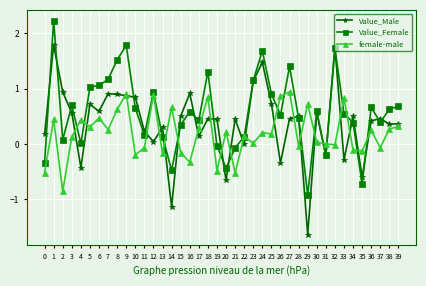

What is the greatest value displayed?

2.2